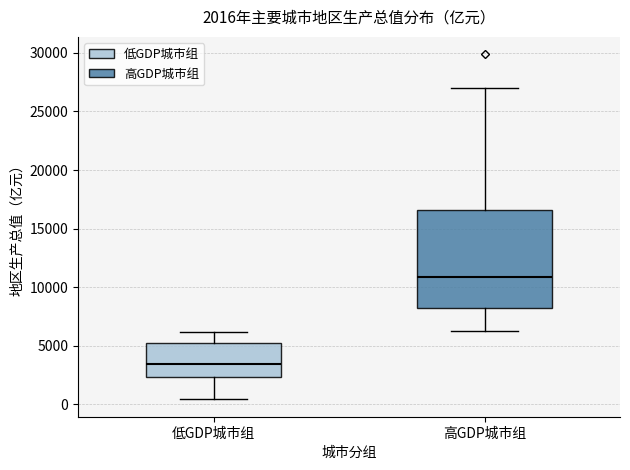

Which box's median line is the lowest?

低GDP城市组